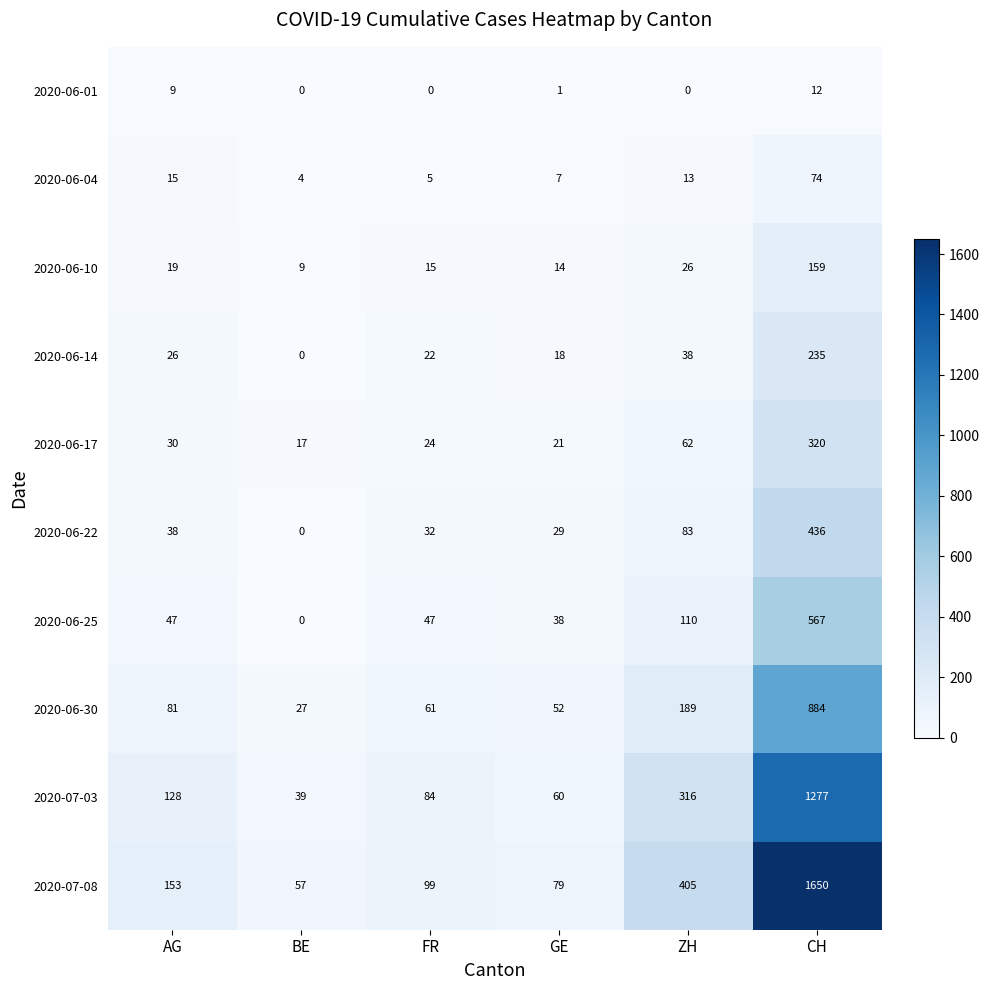

At which label does 2020-07-08 reach its minimum?

BE